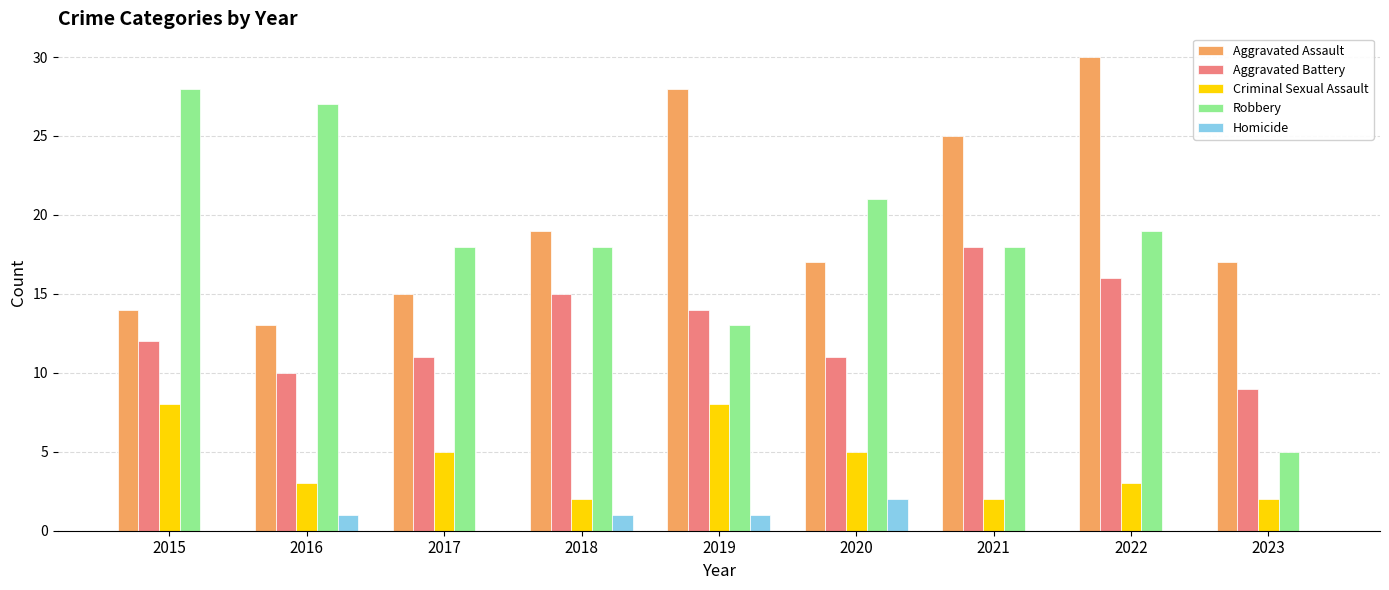

Reading right to left, what are all the values shown in this chart?

Aggravated Assault: 17	30	25	17	28	19	15	13	14
Aggravated Battery: 9	16	18	11	14	15	11	10	12
Criminal Sexual Assault: 2	3	2	5	8	2	5	3	8
Robbery: 5	19	18	21	13	18	18	27	28
Homicide: 0	0	0	2	1	1	0	1	0